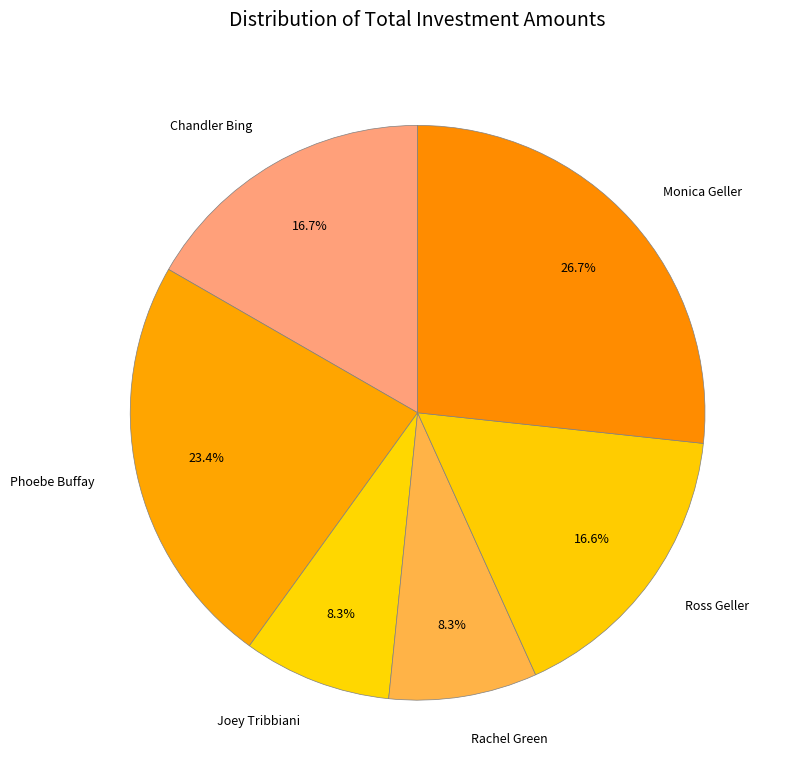

To the nearest percent, what percentage of the pie is Monica Geller?

27%